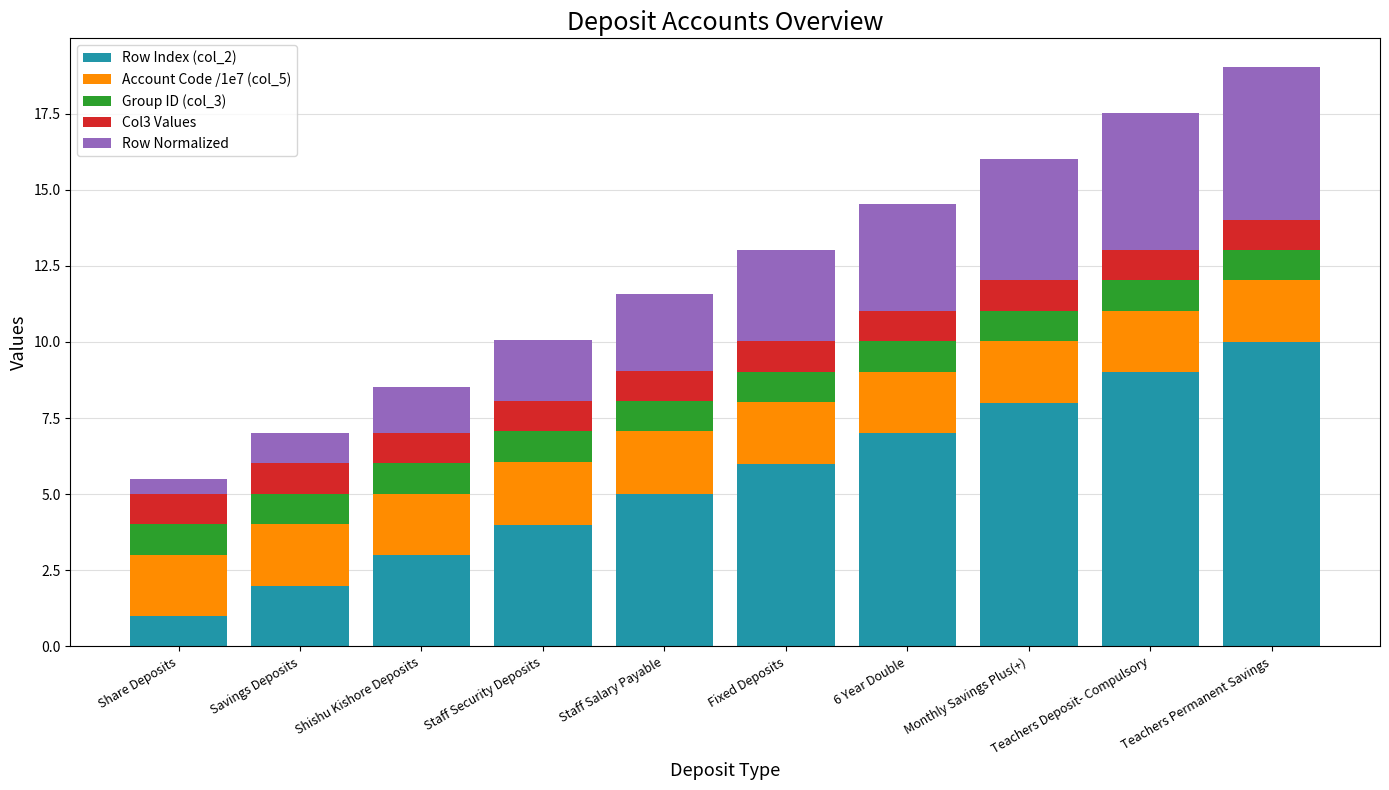

What is the total value across all series at Staff Salary Payable?

11.6